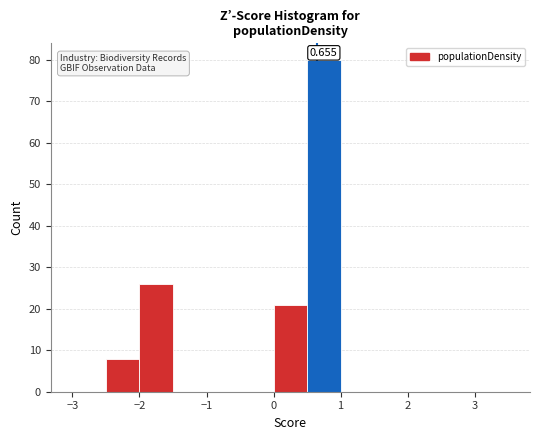

Over which range of the x-axis is the bar tallest?

0.5 to 1.0